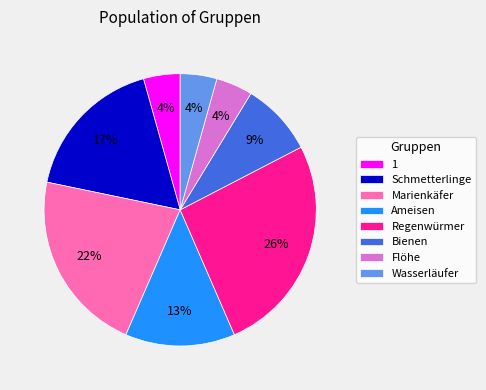

How many segments does this pie chart have?

8